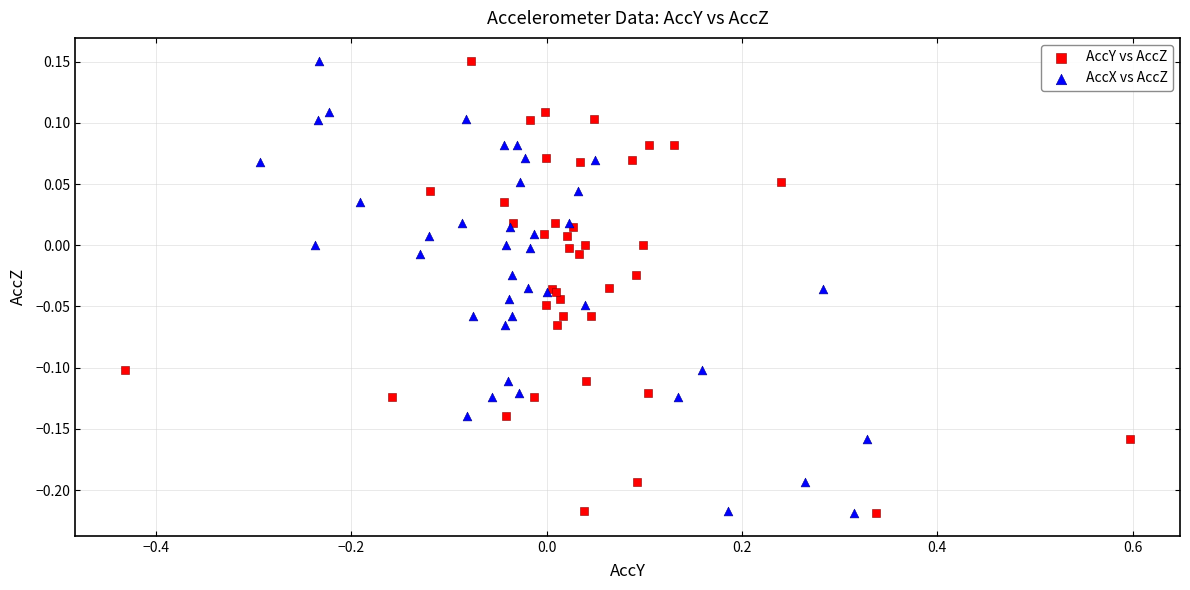

What are all the series names shown in the legend?

AccY vs AccZ, AccX vs AccZ